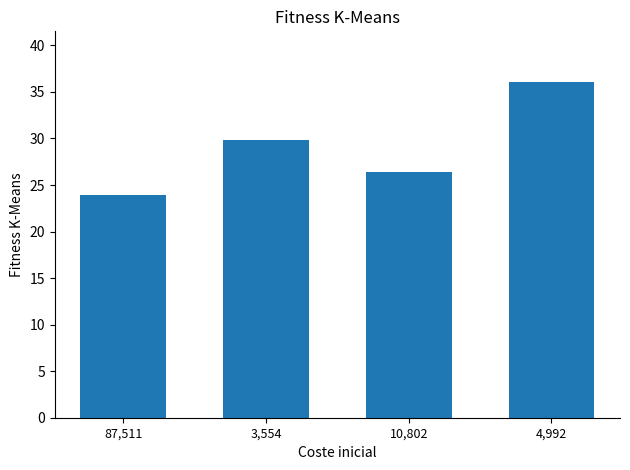

How many data points does each series have?

4